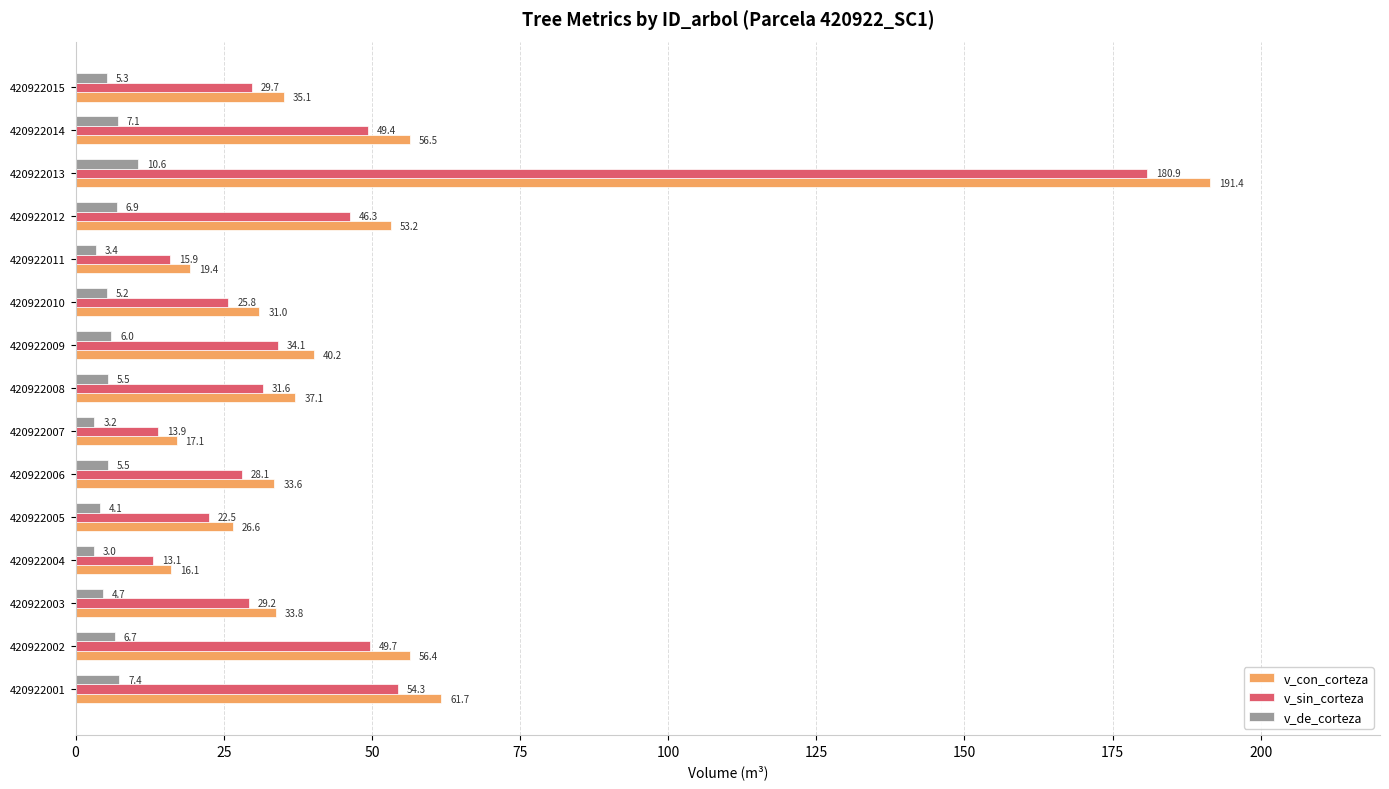

Which label corresponds to the largest value in the chart?

420922013